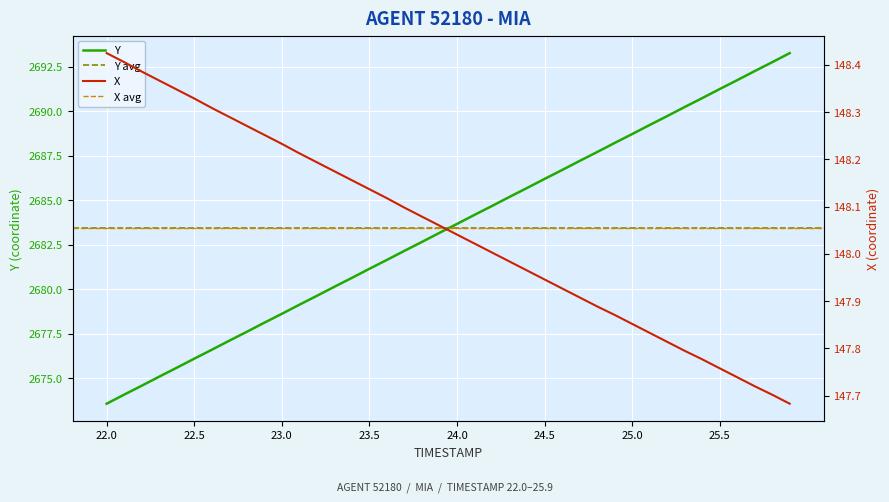

True or false: X and Y cross at least once.

False